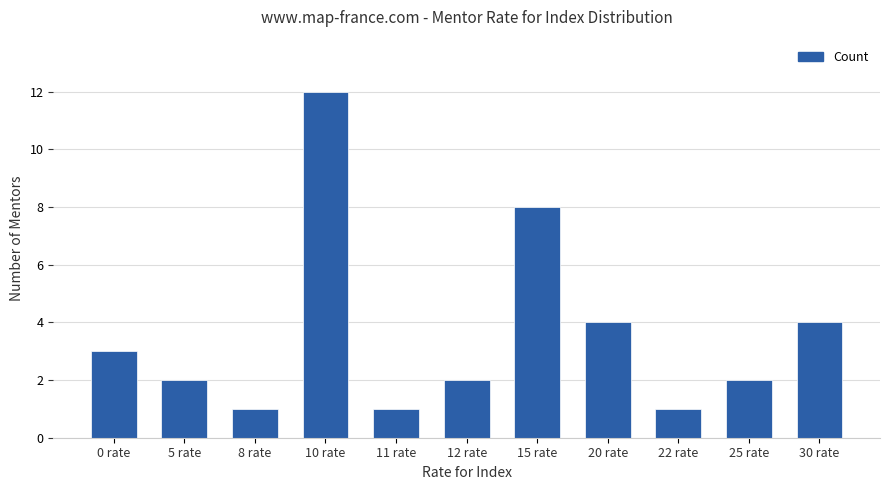

What is the greatest value displayed?

12